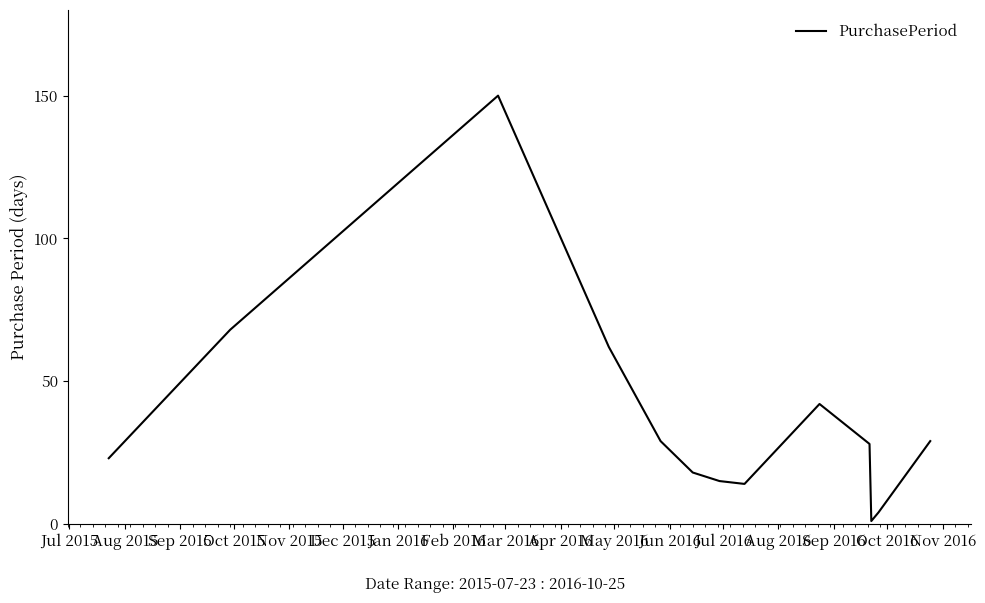

How many values are below 28?

6